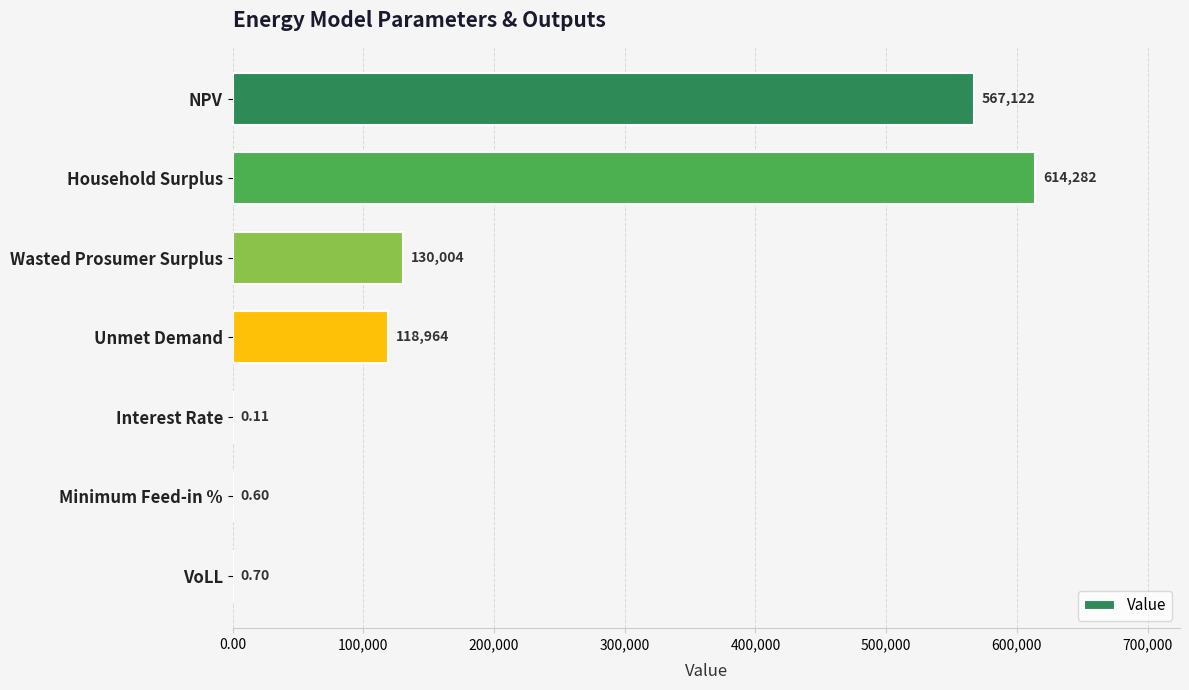

What is the sum of the values at Interest Rate and Household Surplus?

614282.0